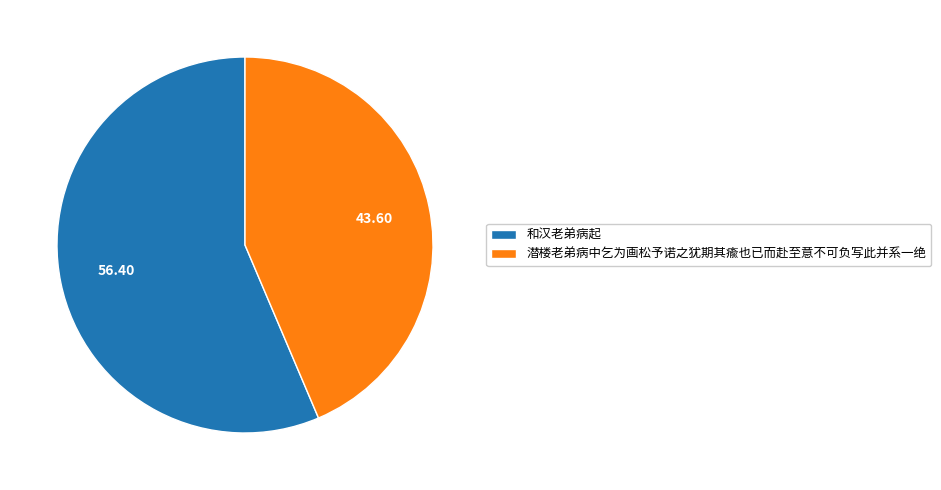

Which category accounts for the majority?

和汉老弟病起